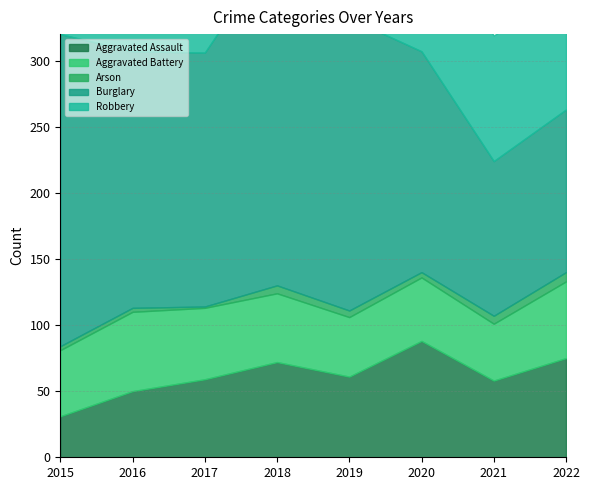

List the series in order of their peak value, lowest first.

Arson, Aggravated Battery, Aggravated Assault, Robbery, Burglary